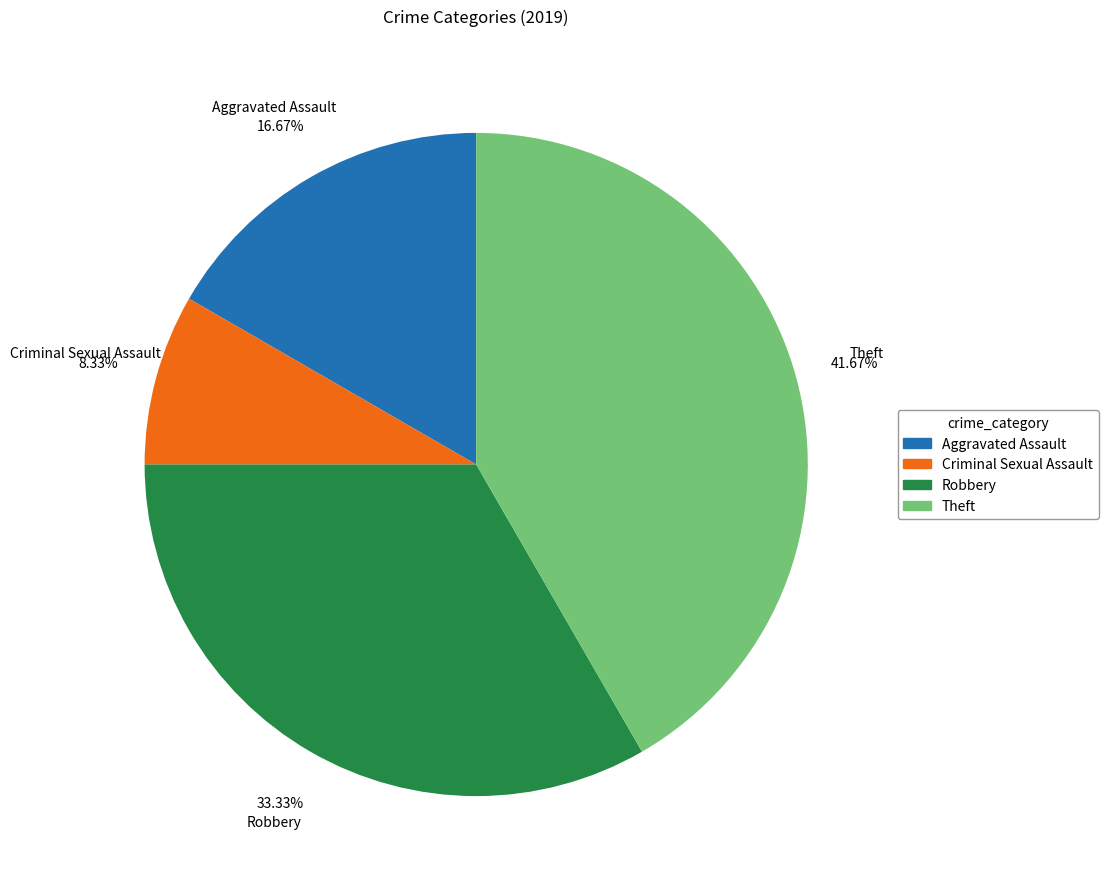

Does any single category account for the majority?

No